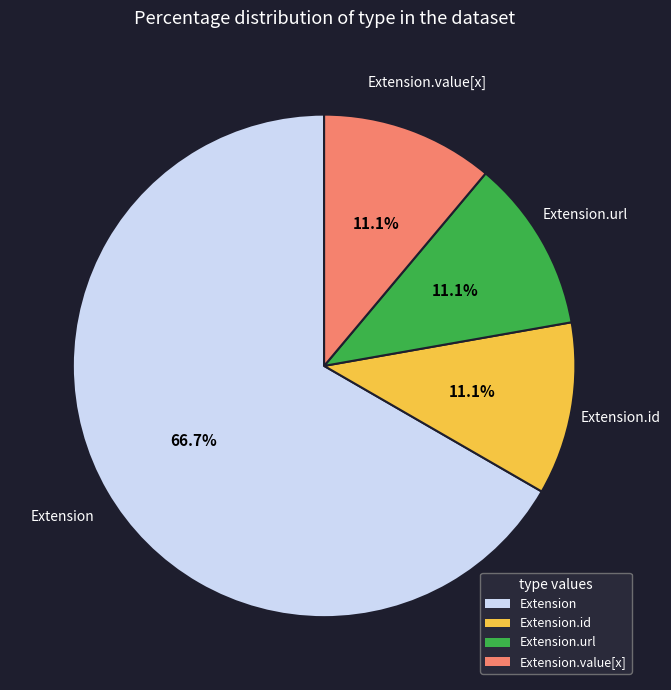

What portion of the pie excludes Extension.value[x]?

88.9%